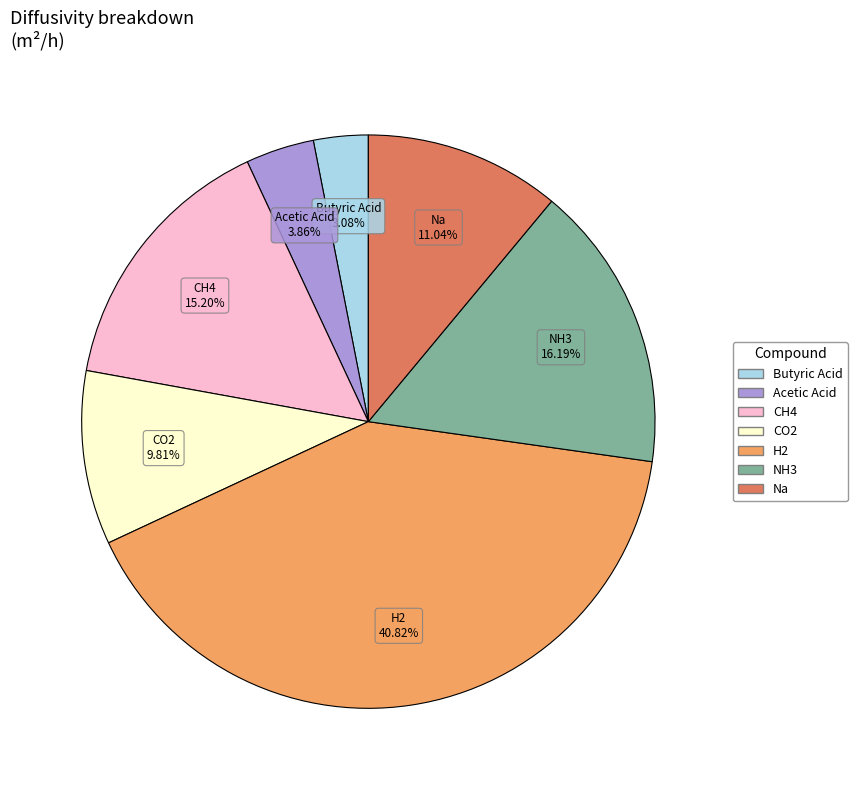

What percentage is the Na slice, to the nearest percent?

11%